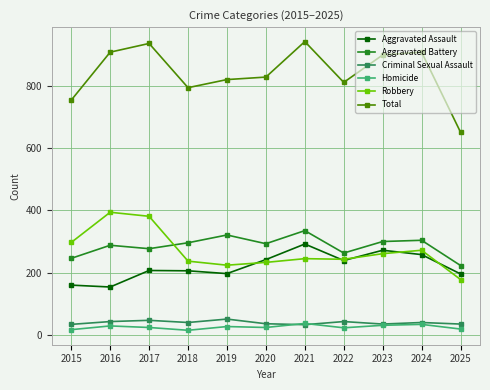

Which series has the widest spread of values?

Total